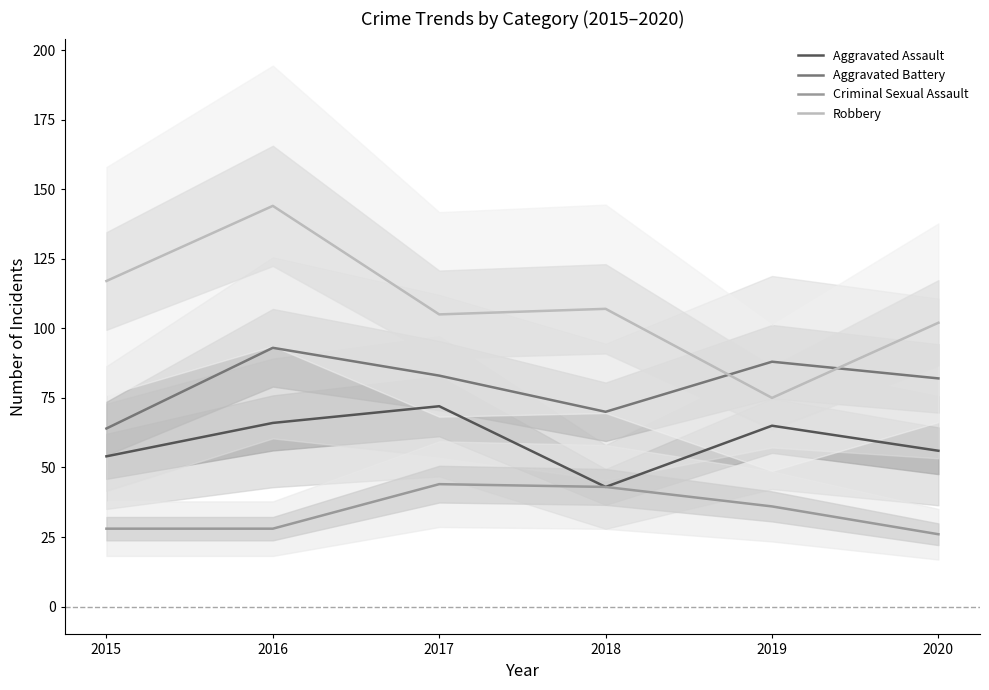

Is this an area chart (filled region under the line)?

No